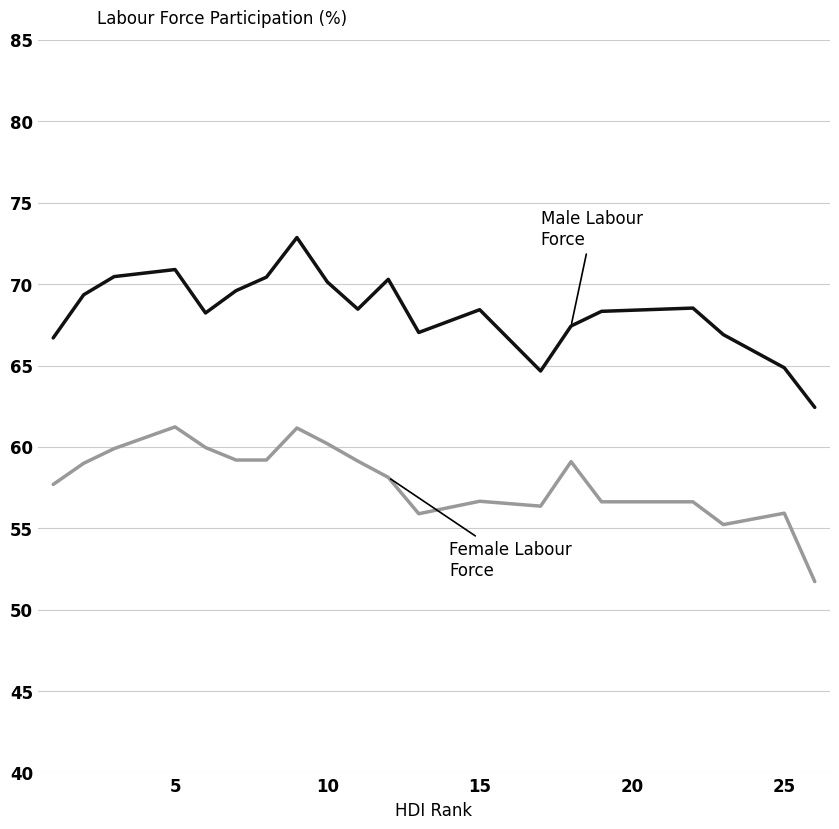

What is the smallest value displayed?

51.7